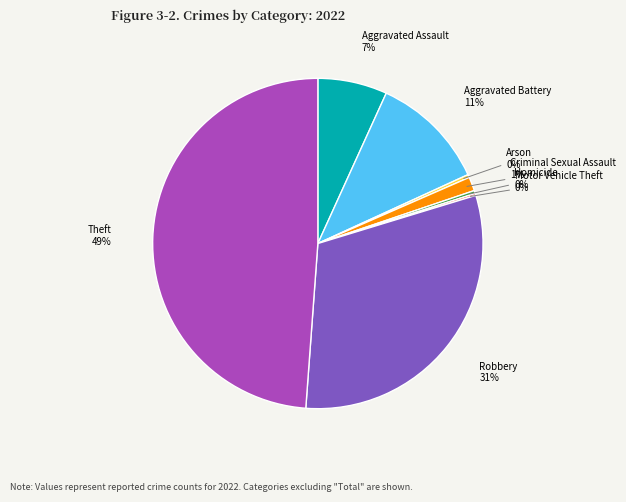

To the nearest percent, what is the average slice percentage?

12%